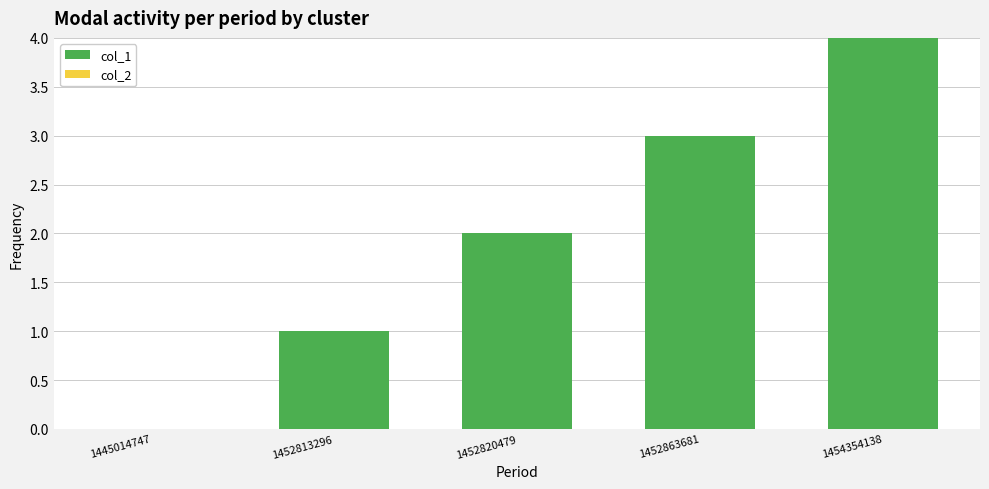

What is the greatest value displayed?

4